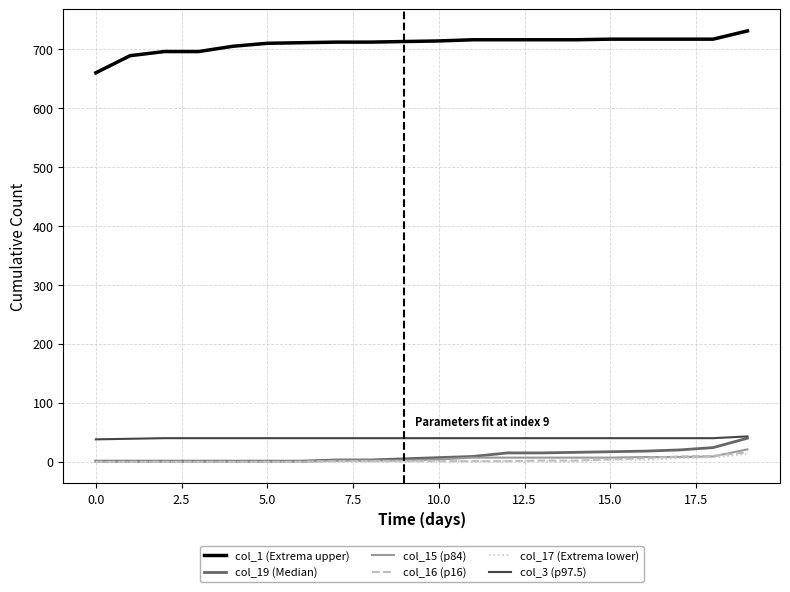

What is the greatest value displayed?

731